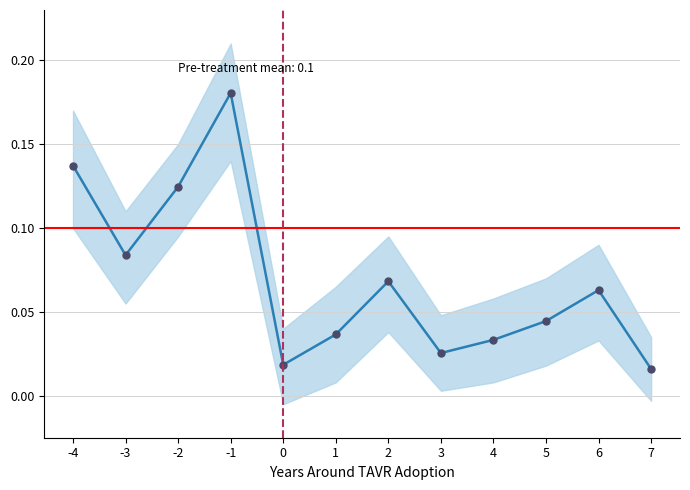

Reading left to right, transcribe all the data shown in this chart.

0.1	0.1	0.1	0.2	0.0	0.0	0.1	0.0	0.0	0.0	0.1	0.0